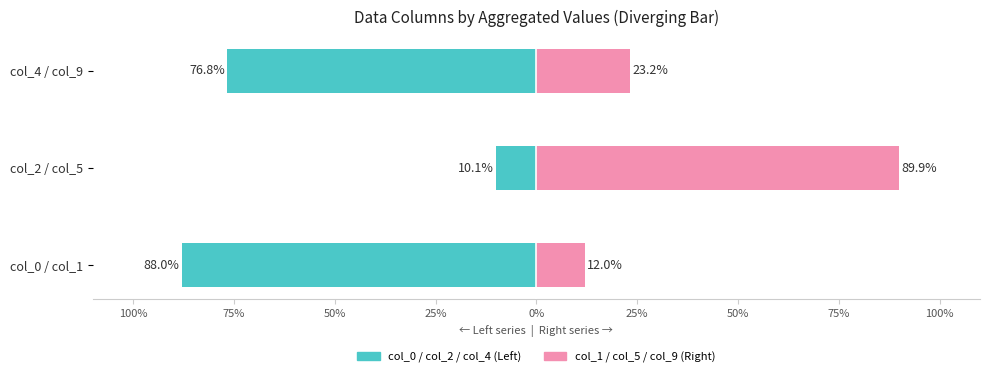

Reading right to left, extract all data points from this chart.

col_0 / col_2 / col_4: -76.8	-10.1	-88.0
col_1 / col_5 / col_9: 23.2	89.9	12.0